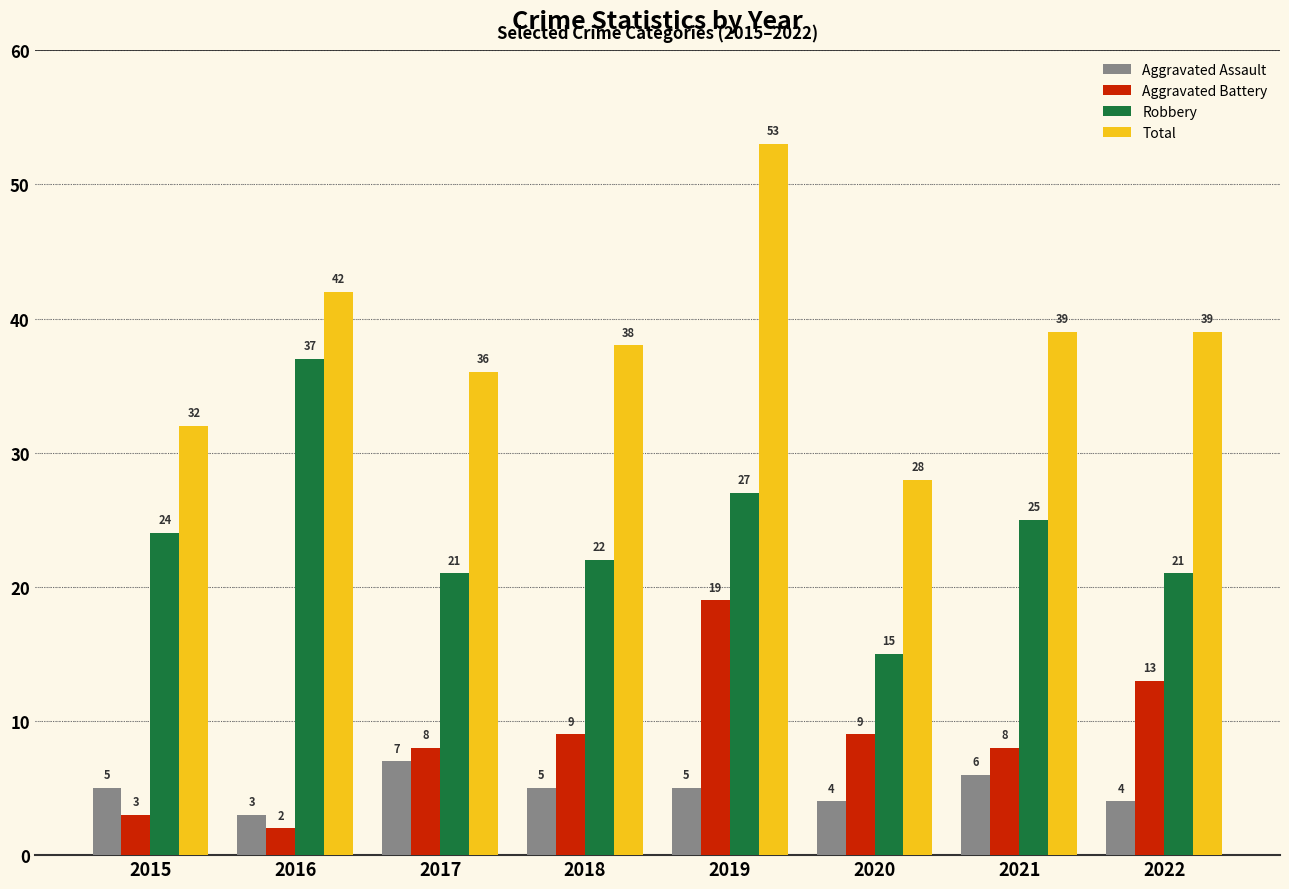

What are all the series names shown in the legend?

Aggravated Assault, Aggravated Battery, Robbery, Total